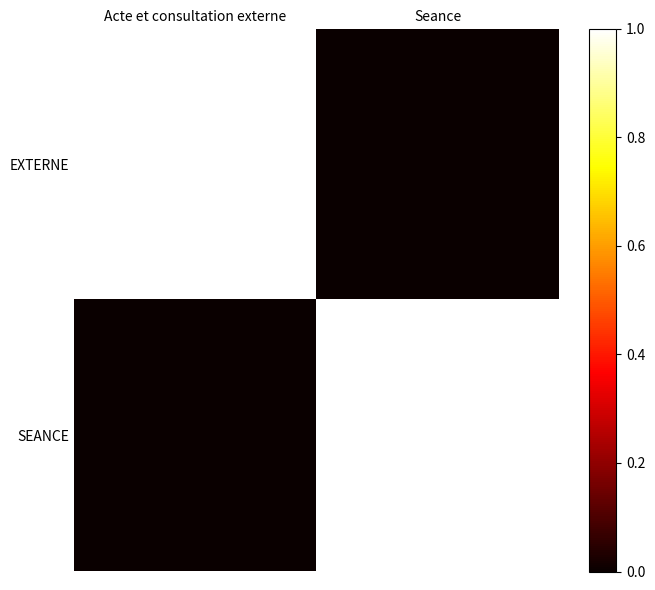

What is the spread (max minus min) of values at Seance?

1